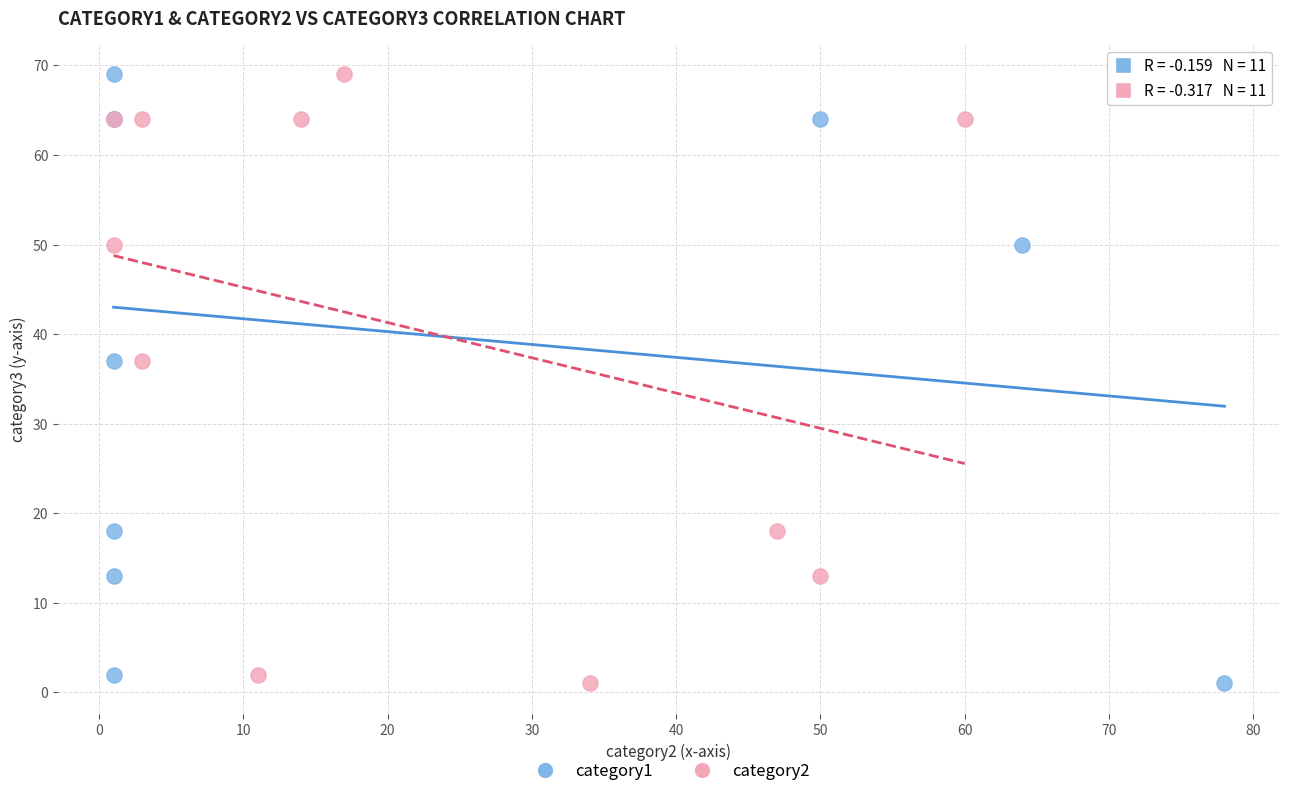

What are all the series names shown in the legend?

category1, category2